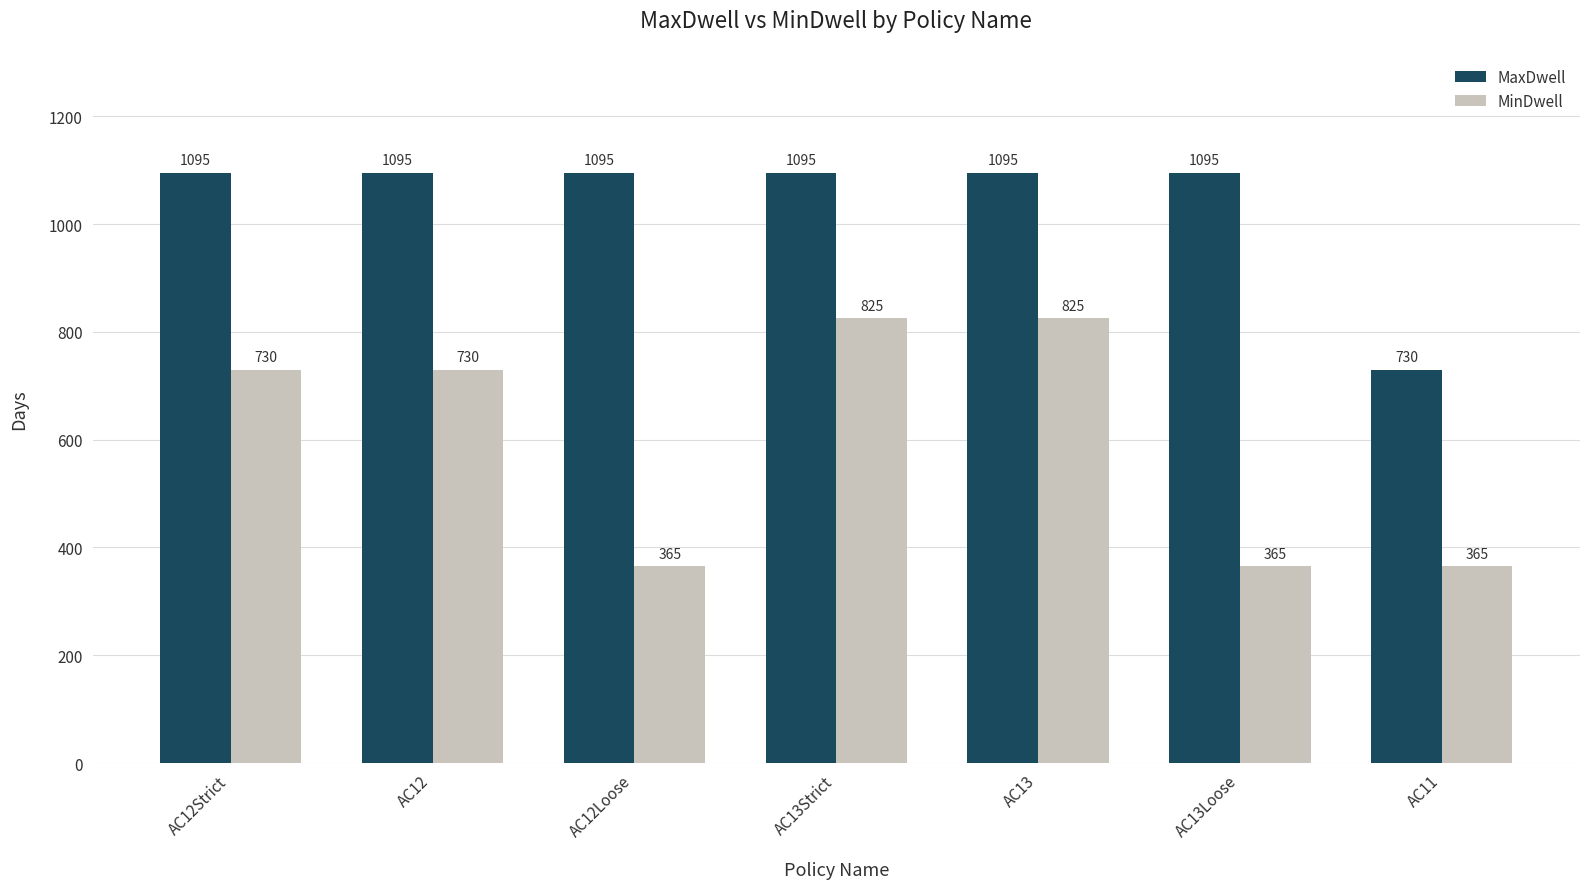

Count the number of data series in this chart.

2